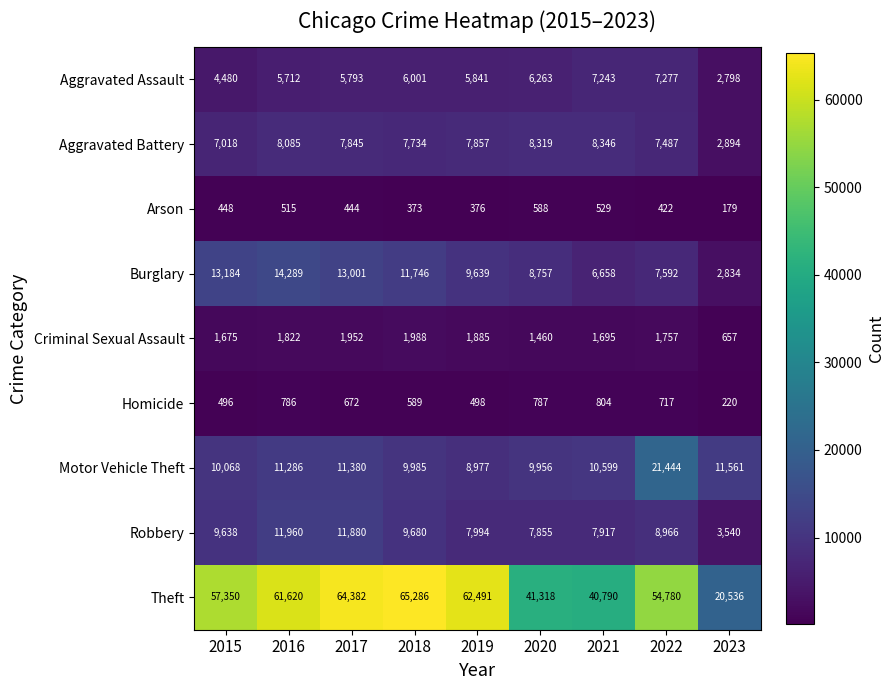

Rank the series at 2017 from lowest to highest value.

Arson, Homicide, Criminal Sexual Assault, Aggravated Assault, Aggravated Battery, Motor Vehicle Theft, Robbery, Burglary, Theft